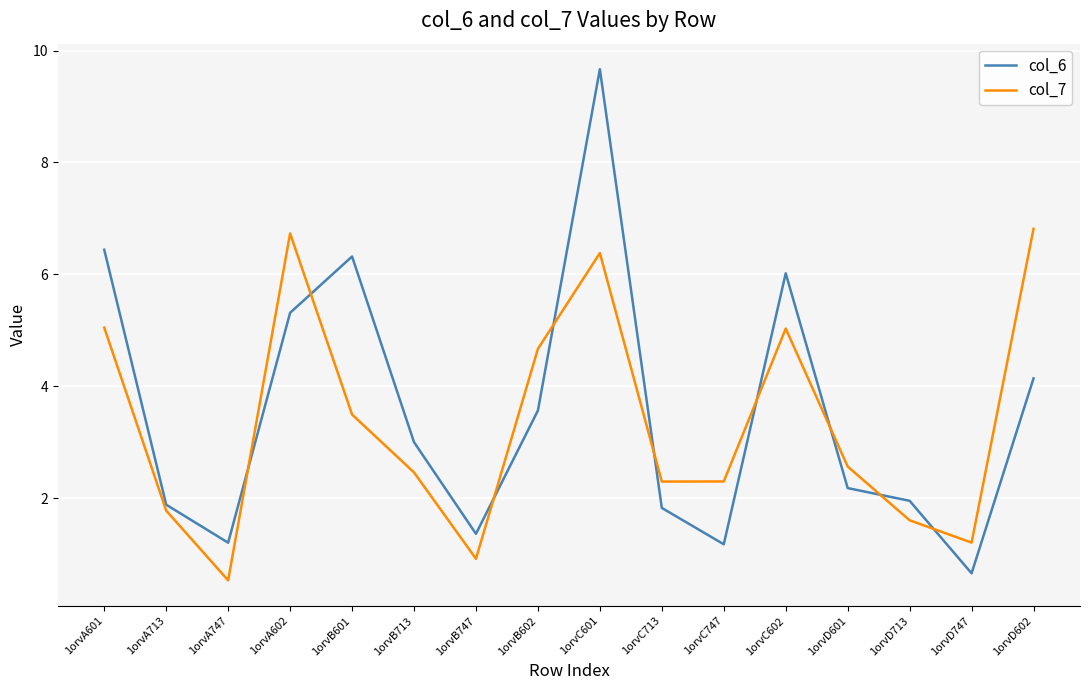

At which category does col_6 reach its first local peak?

1orvB601